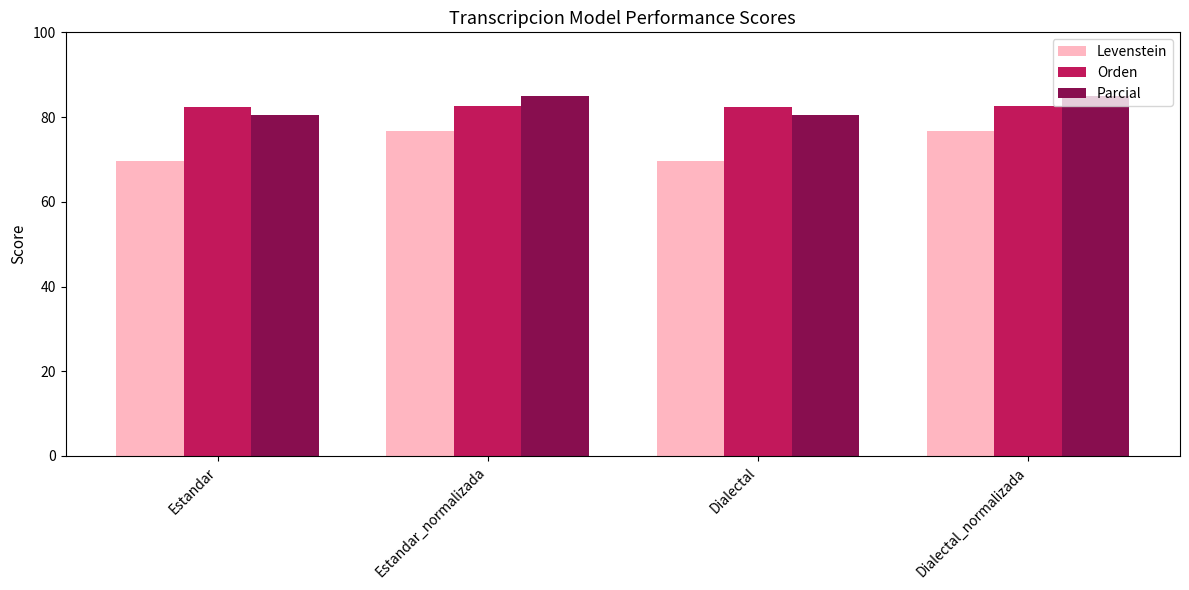

What is the difference between the second highest and second lowest values in the Parcial series?

4.6